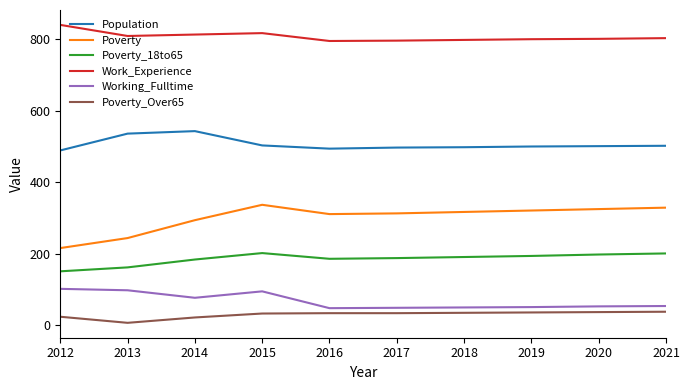

Which label corresponds to the largest value in the chart?

2012